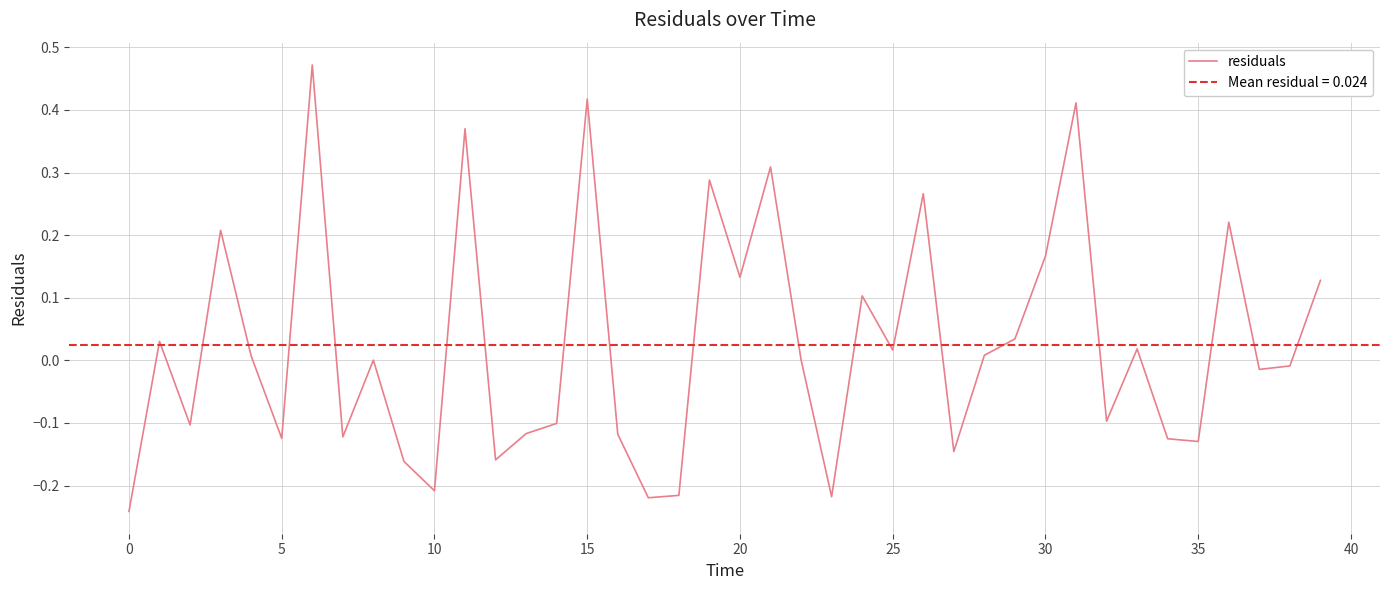

What is the greatest value displayed?

0.5